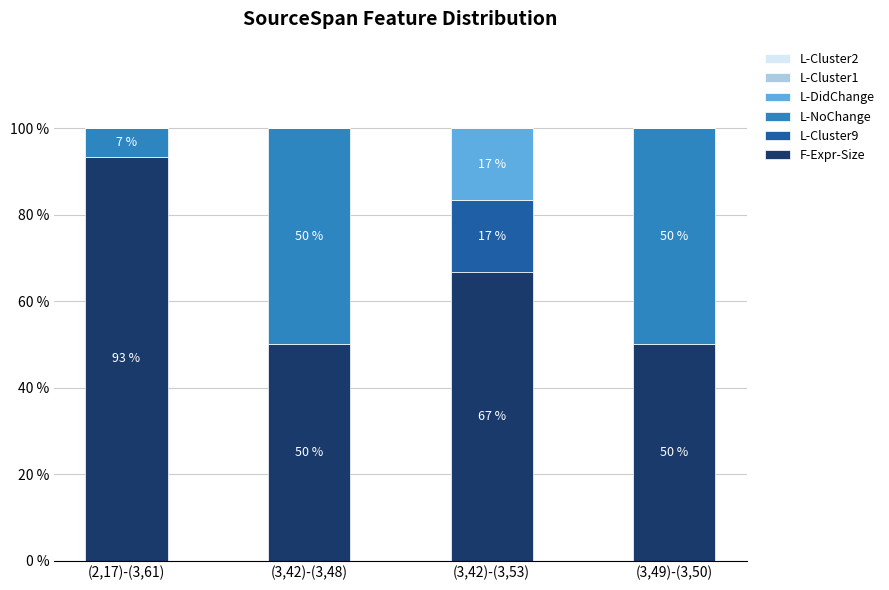

What is the total value across all series at (3,42)-(3,48)?

100.0